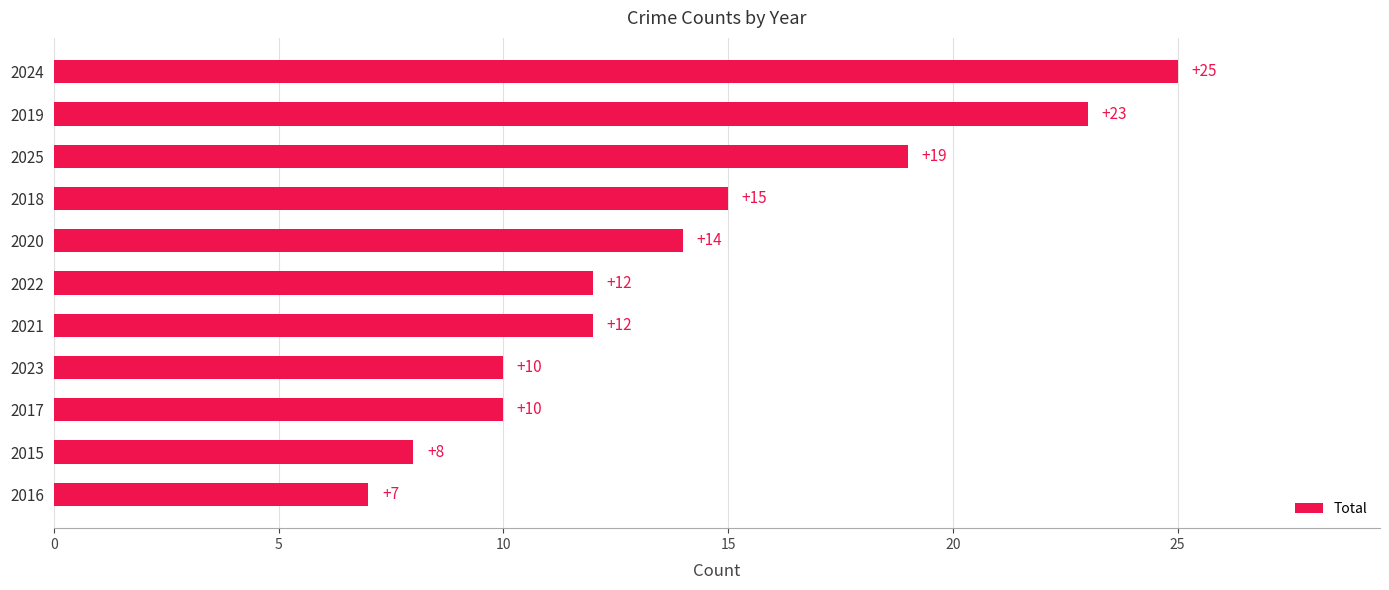

What is the minimum value shown in the chart?

7